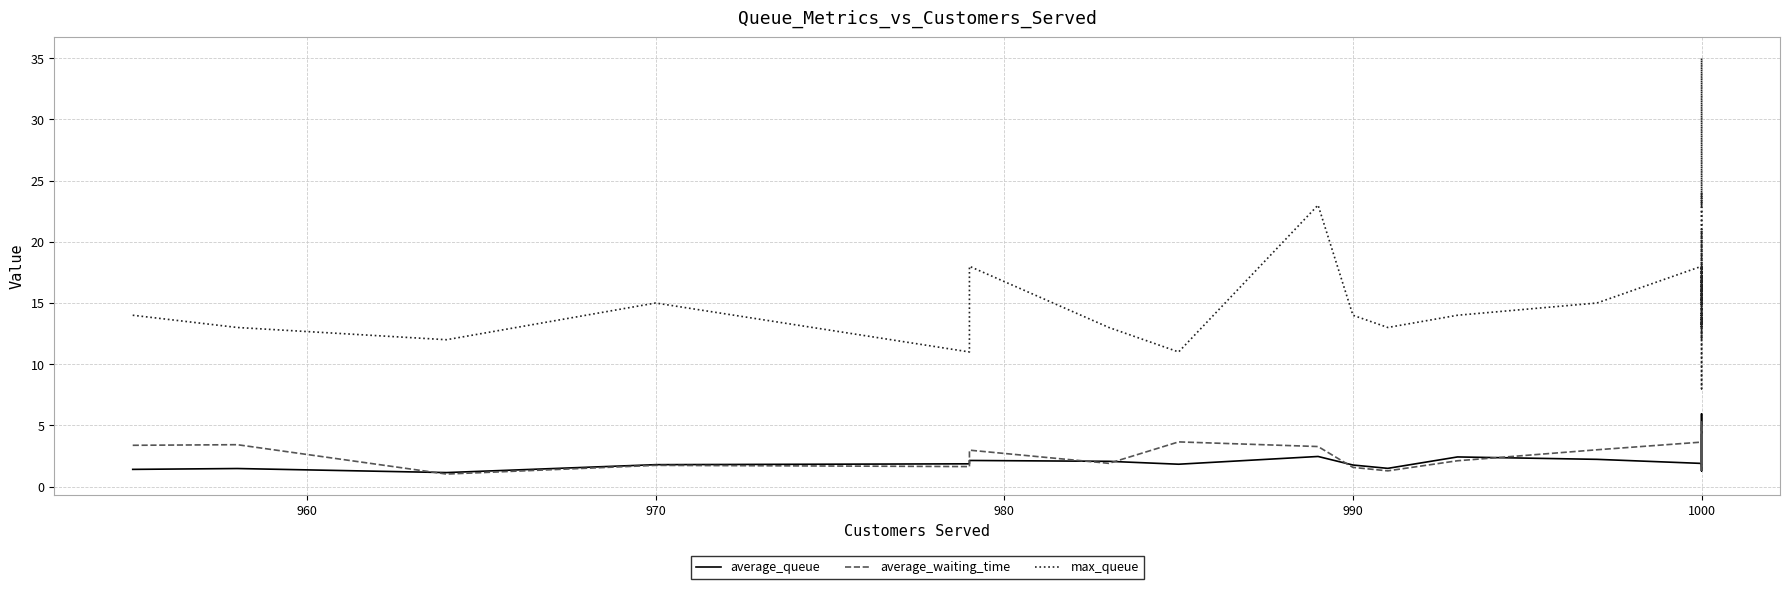

True or false: average_waiting_time and max_queue cross at least once.

False